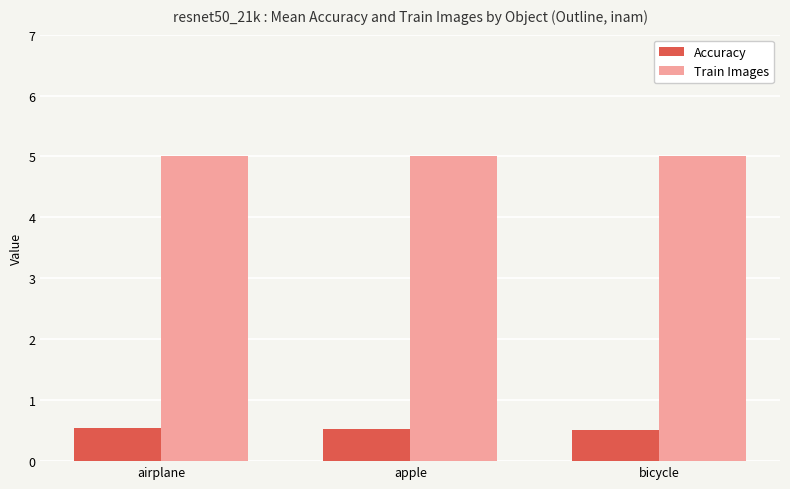

What is the minimum value shown in the chart?

0.5